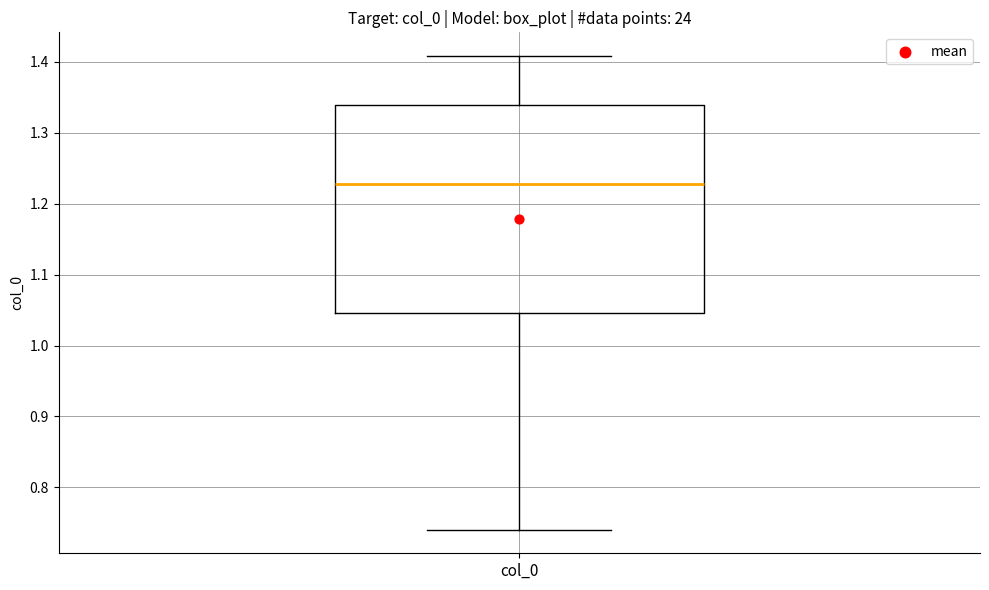

Where does the upper whisker of the box for col_0 end on the y-axis? The values are not printed on the chart, so give them approximately, as read against the axis.

1.41